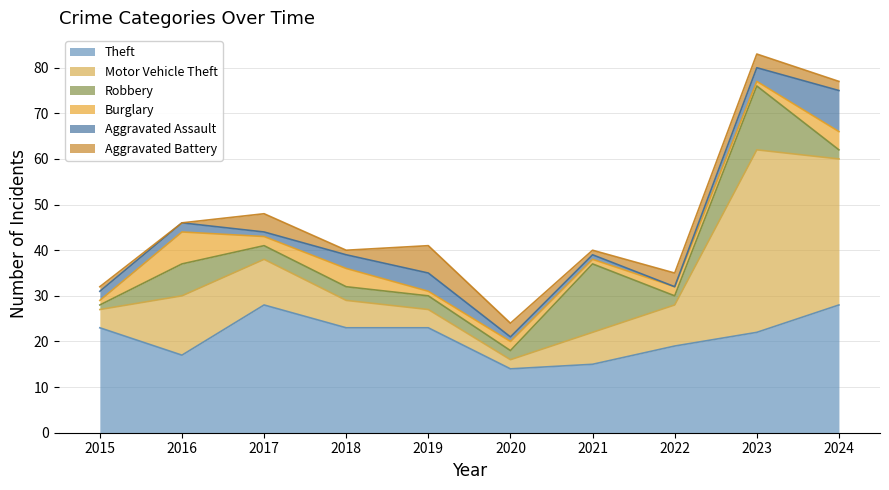

Reading left to right, extract all data points from this chart.

Theft: 23	17	28	23	23	14	15	19	22	28
Motor Vehicle Theft: 4	13	10	6	4	2	7	9	40	32
Robbery: 1	7	3	3	3	2	15	2	14	2
Burglary: 1	7	2	4	1	2	1	2	1	4
Aggravated Assault: 2	2	1	3	4	1	1	0	3	9
Aggravated Battery: 1	0	4	1	6	3	1	3	3	2